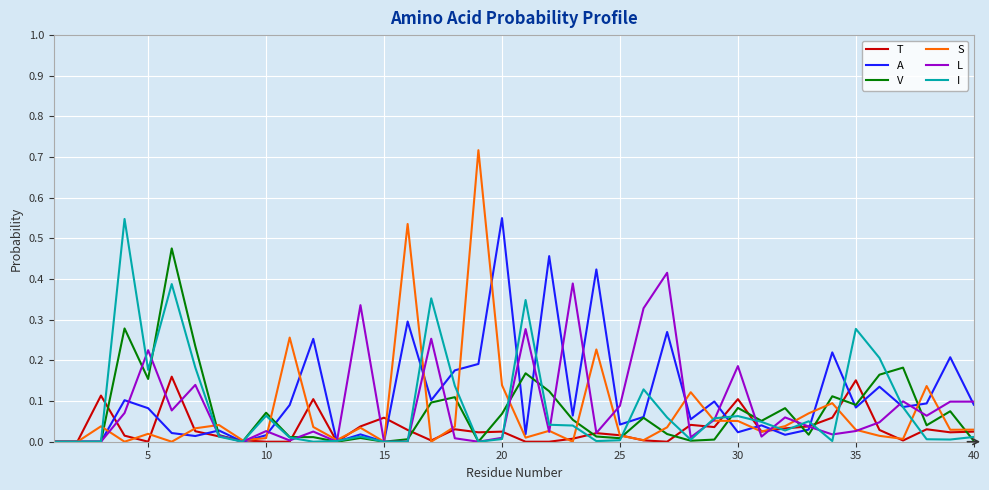

Which series has the largest range (max minus min)?

S